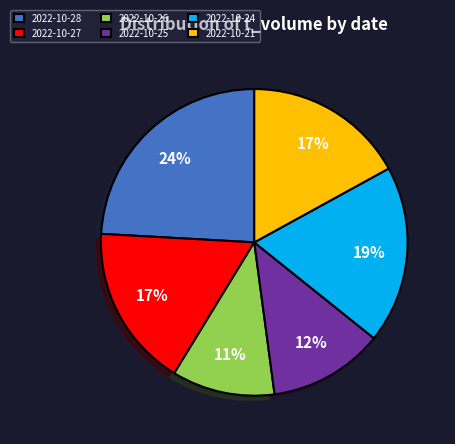

How many segments does this pie chart have?

6